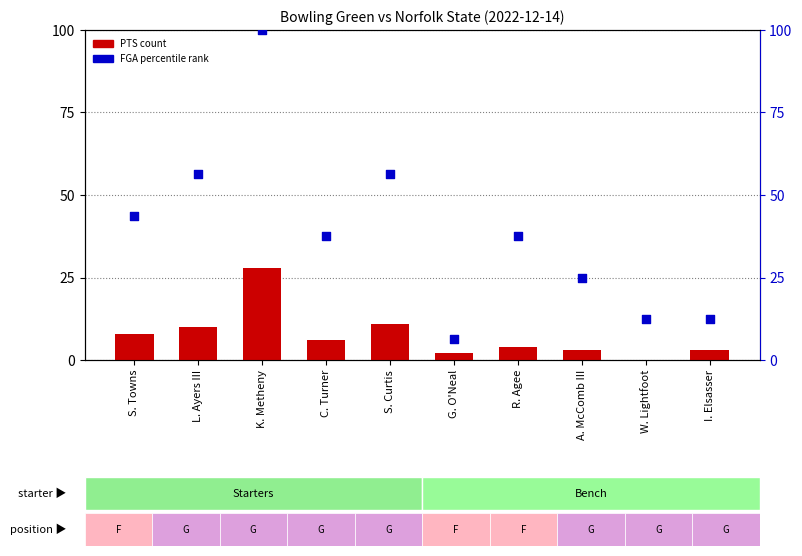

Which series has the widest spread of Y values?

FGA percentile rank